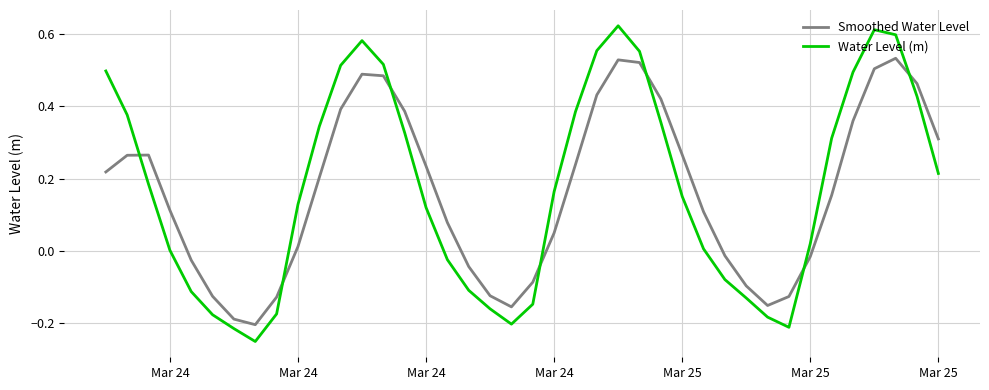

How many intersections are there between Water Level (m) and Smoothed Water Level?

7